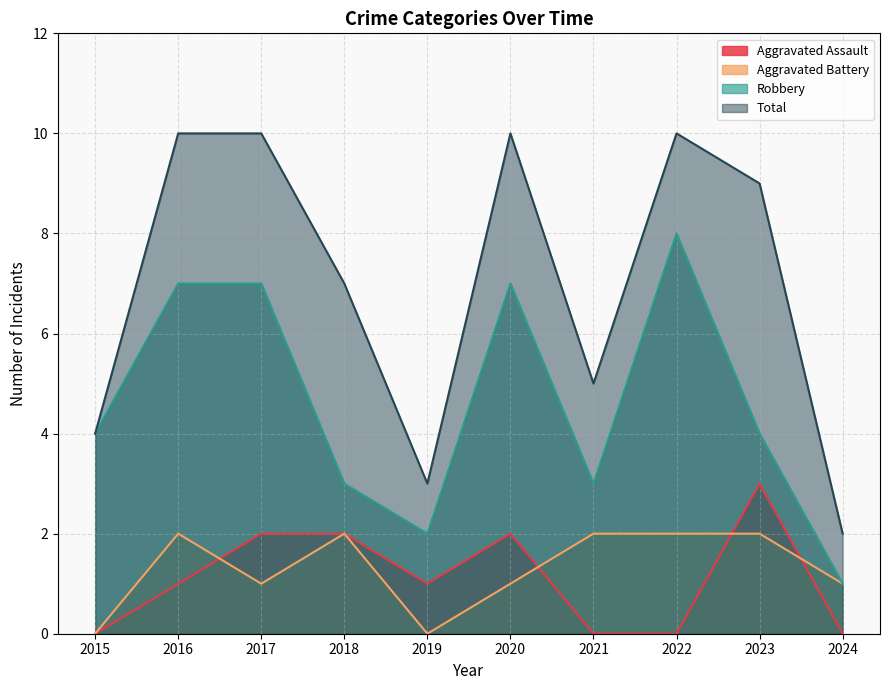

Is the value of Robbery at 2024 greater than the value of Total at 2019?

No